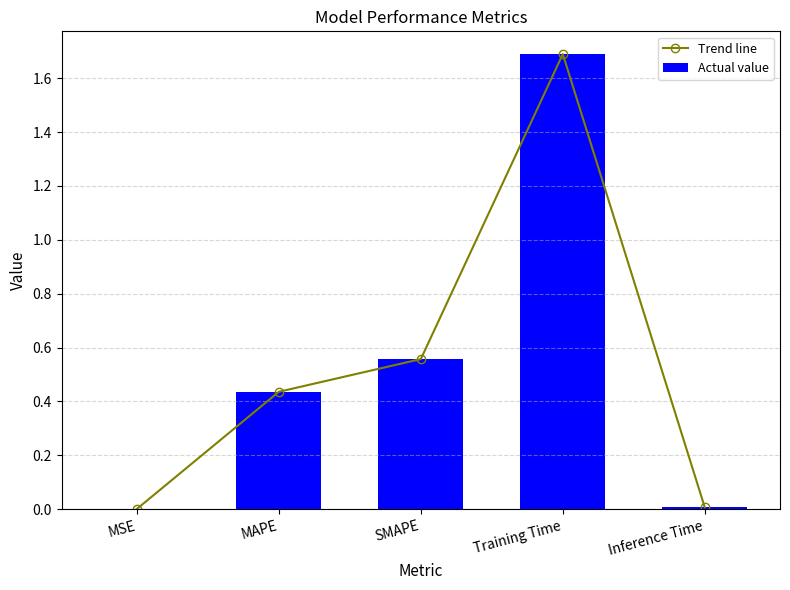

At how many categories does at least one series exceed 0?

5